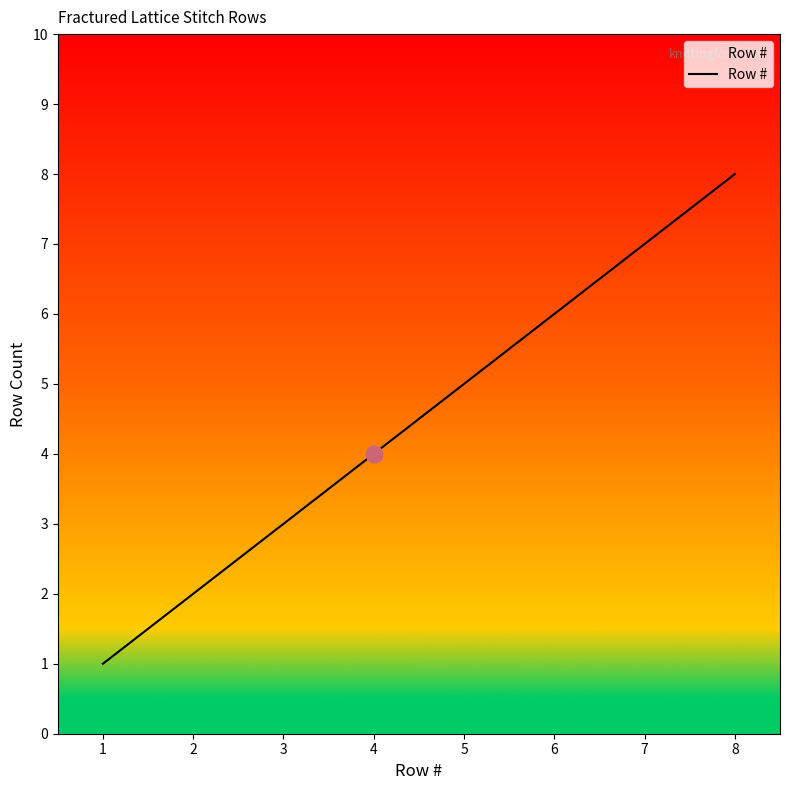

The chart shows a value of 11 at 8. True or false?

False